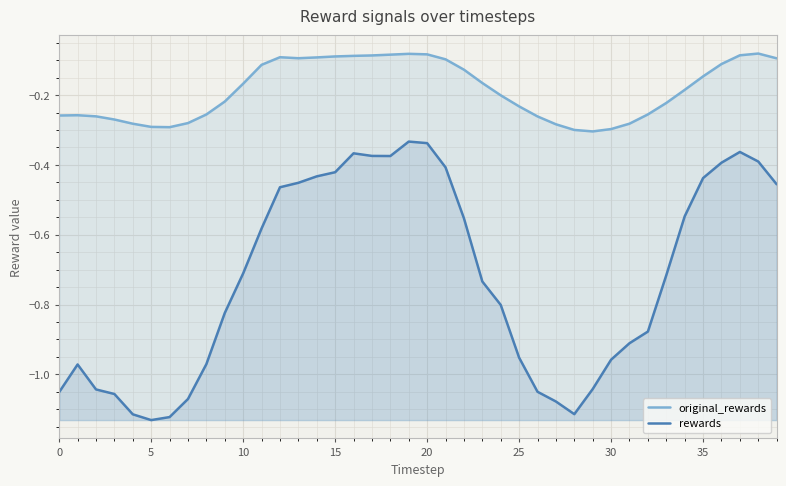

What is the approximate value of original_rewards at 0?

-0.3